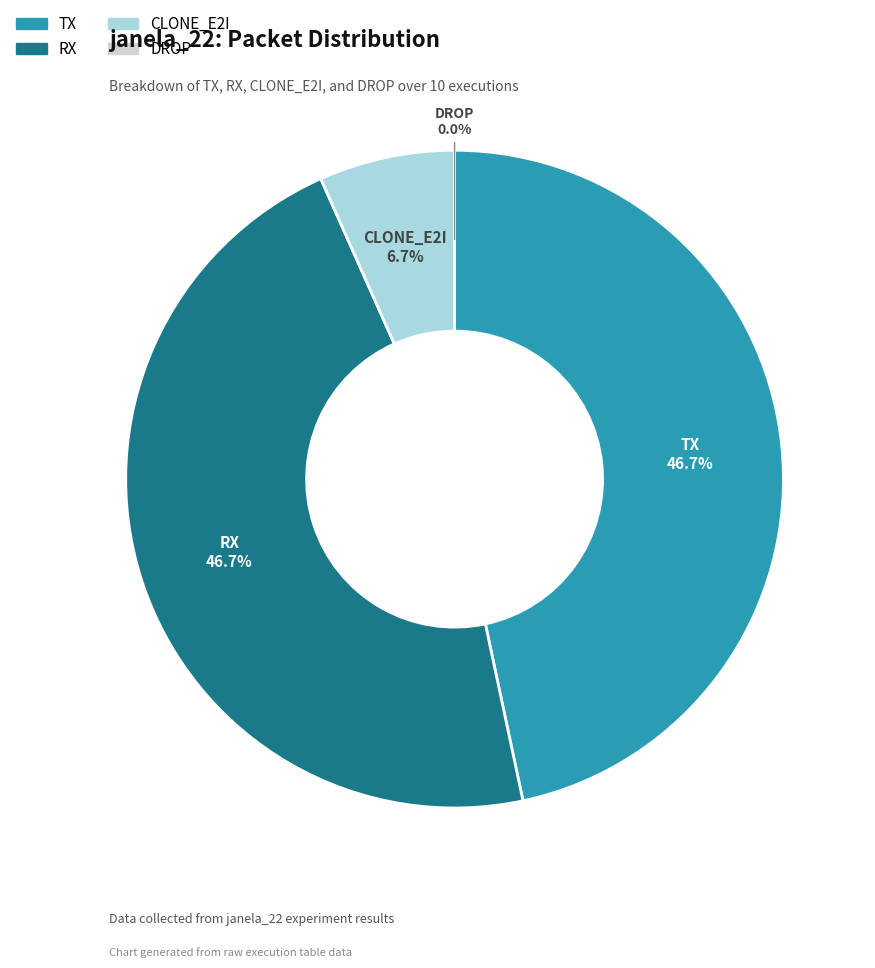

What portion of the pie excludes RX?

53.3%